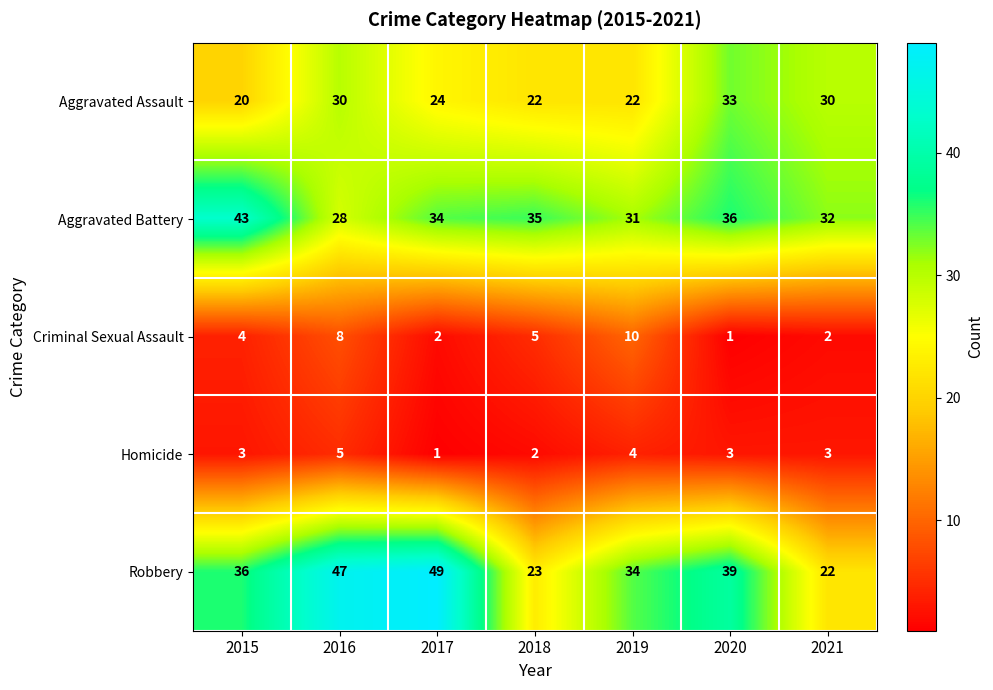

What is the average value of the Aggravated Battery series?

34